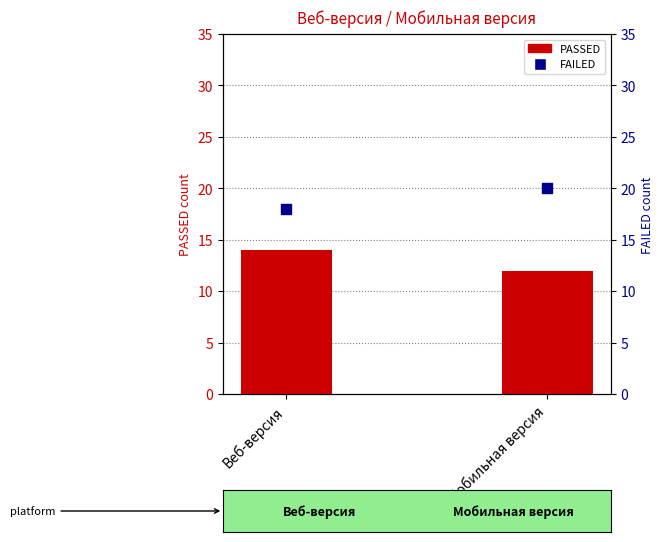

What is the total value across all series at Веб-версия?

32